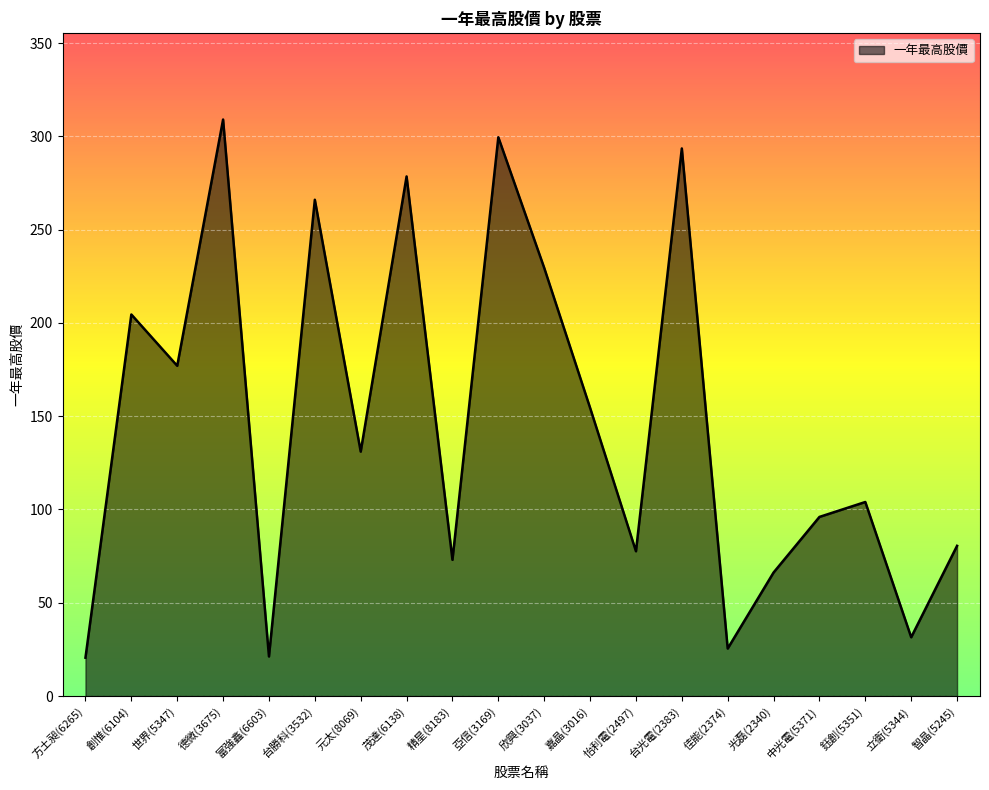

Read the value at 元太(8069).

131.0